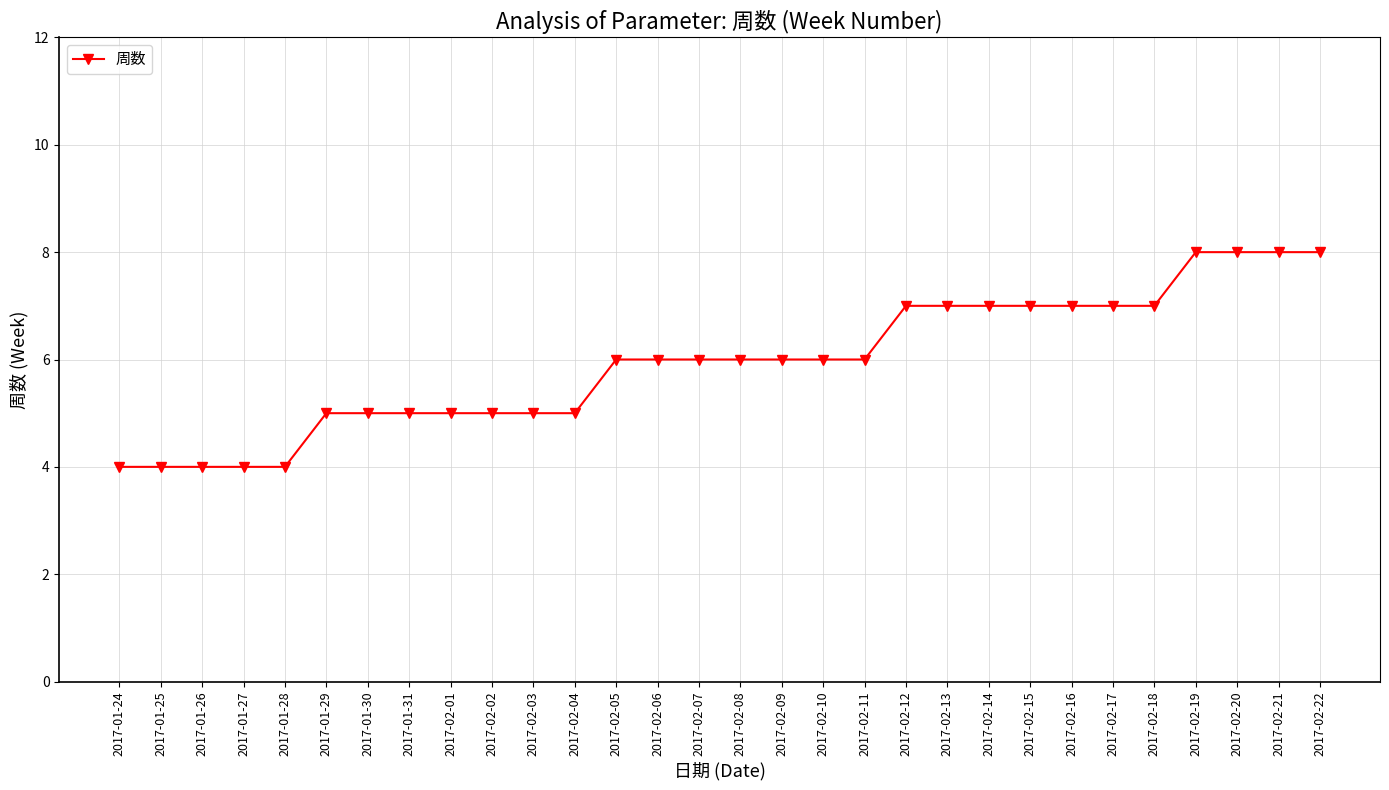

What is the average value?

6